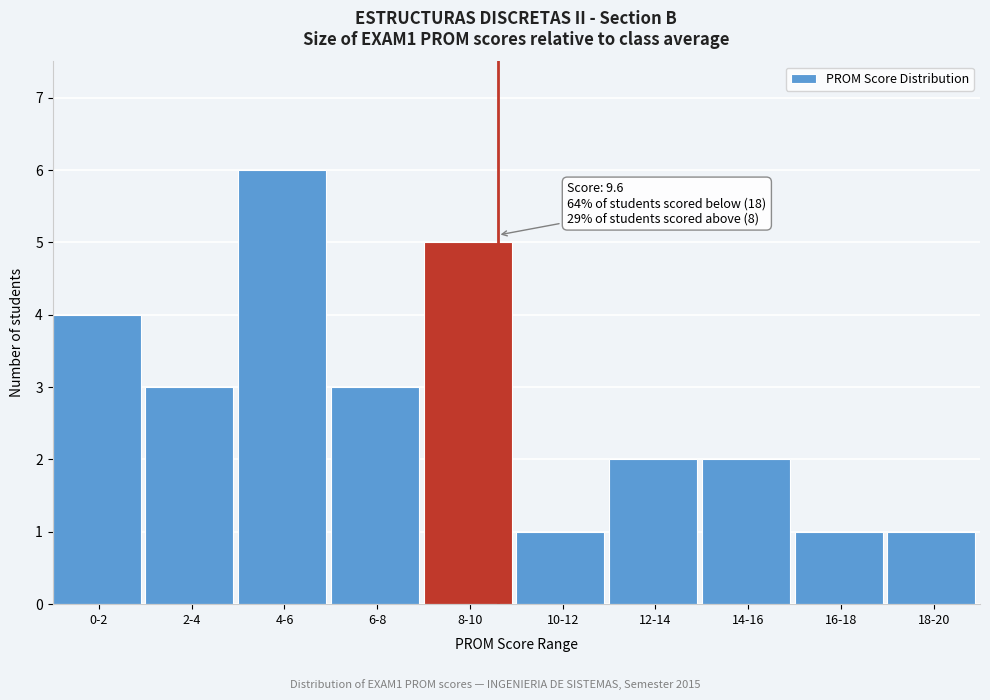

Reading right to left, transcribe all the data shown in this chart.

1	1	2	2	1	5	3	6	3	4